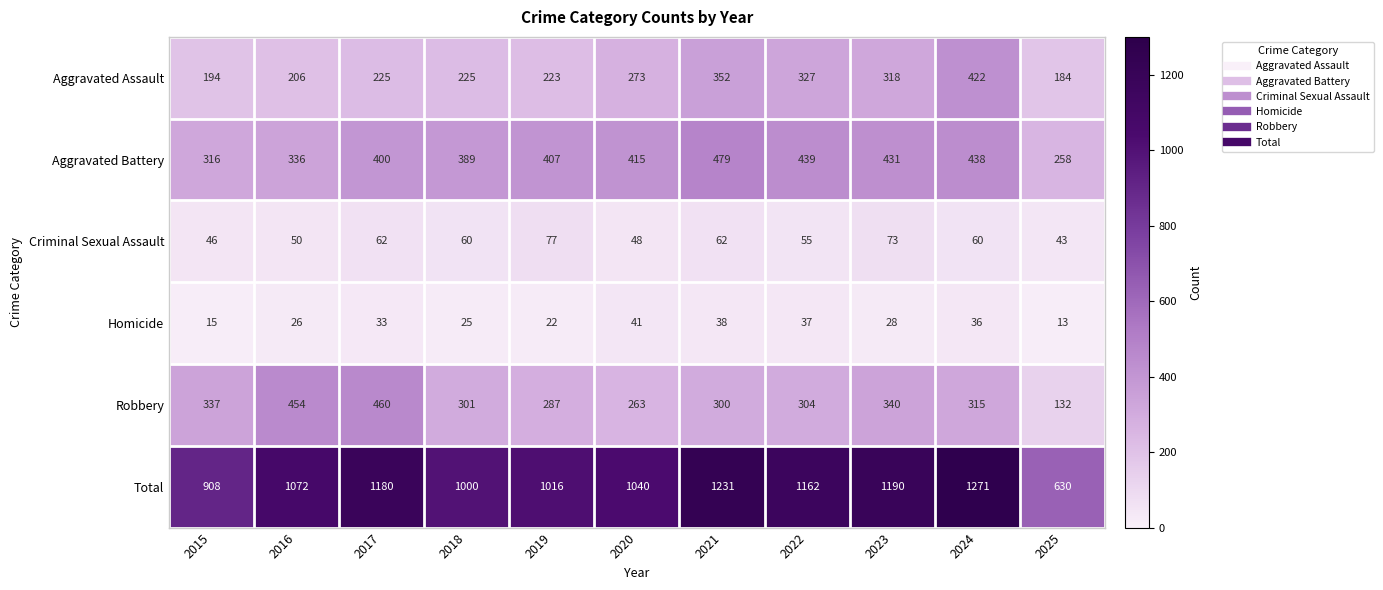

At which category is the sum across all series the highest?

2024